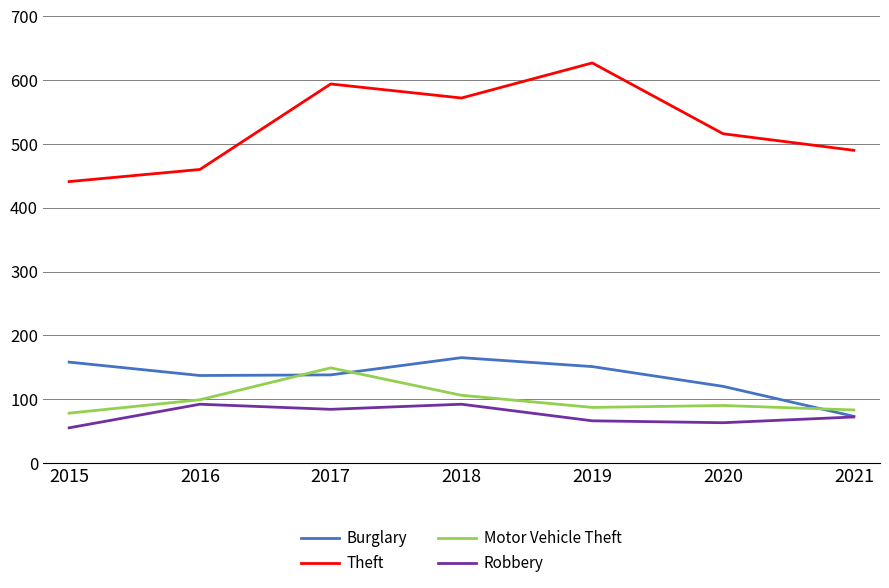

What value does the Robbery series have at 2015, to the nearest 5?

55